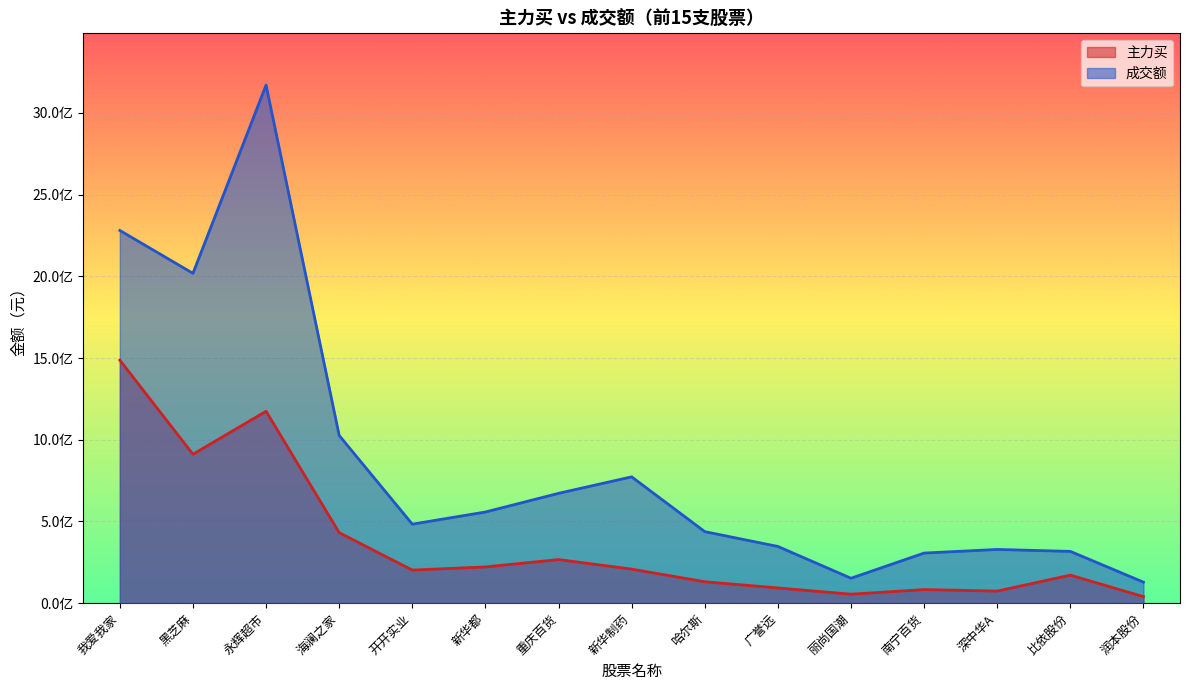

Which series has the largest total across all categories?

成交额